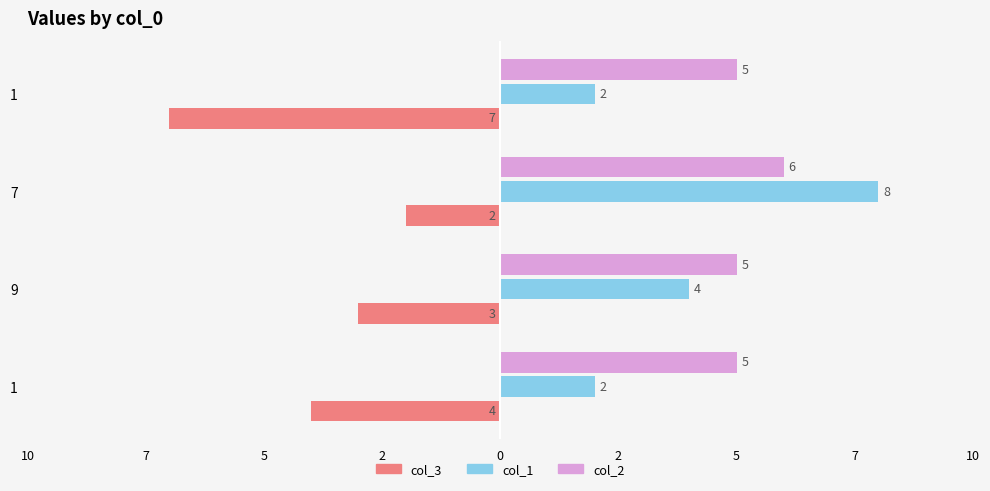

What are all the series names shown in the legend?

col_3, col_1, col_2